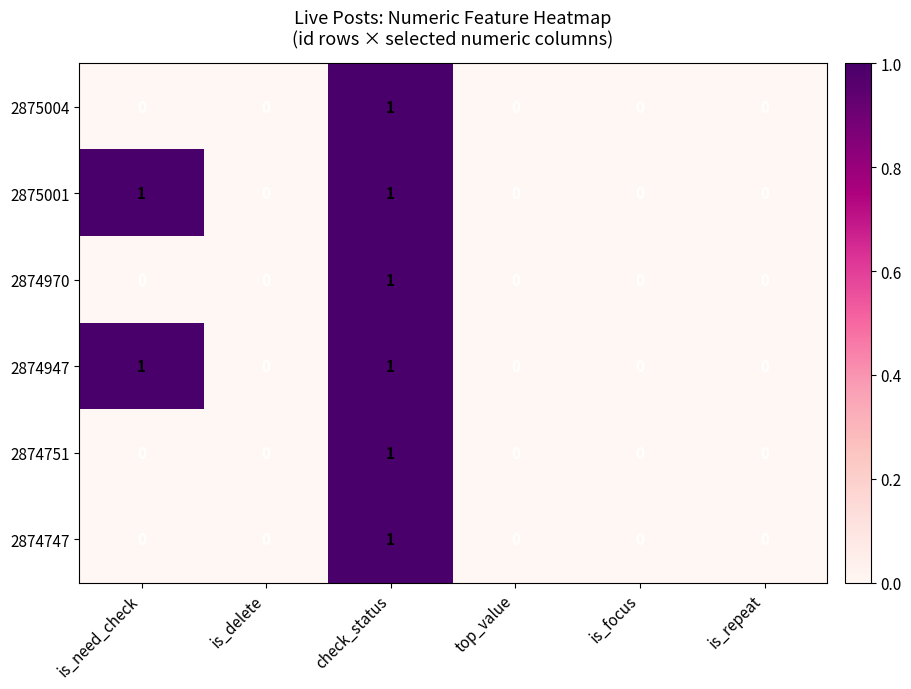

How many data points in 2874751 are above 0?

1